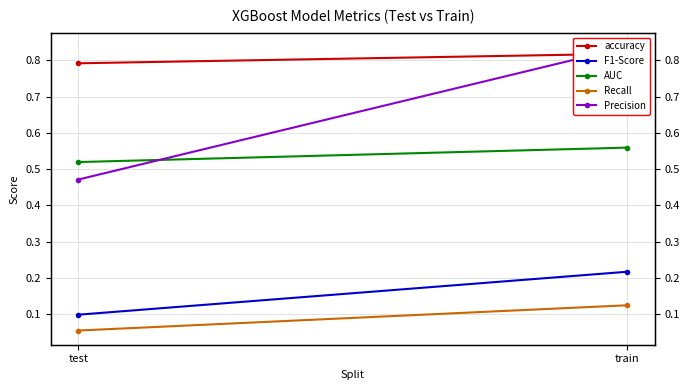

Reading left to right, list all the values displayed in this chart.

accuracy: 0.8	0.8
F1-Score: 0.1	0.2
AUC: 0.5	0.6
Recall: 0.1	0.1
Precision: 0.5	0.8